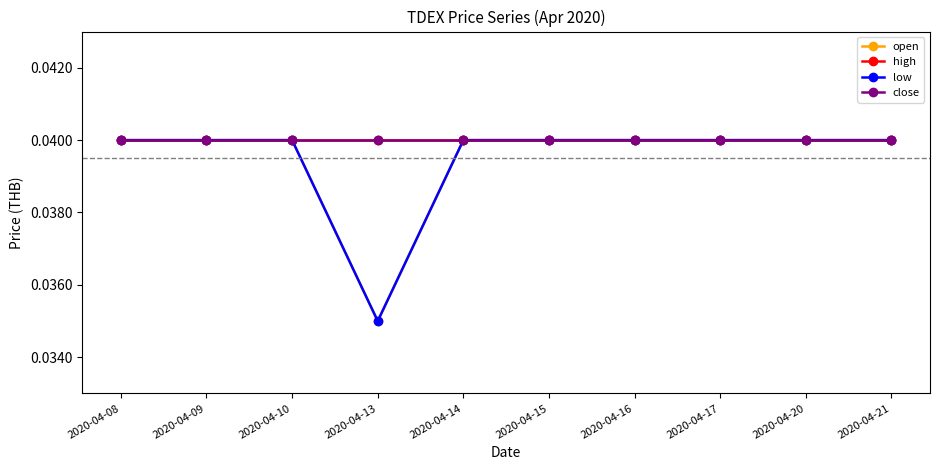

Is the value of low at 2020-04-21 greater than the value of close at 2020-04-16?

No